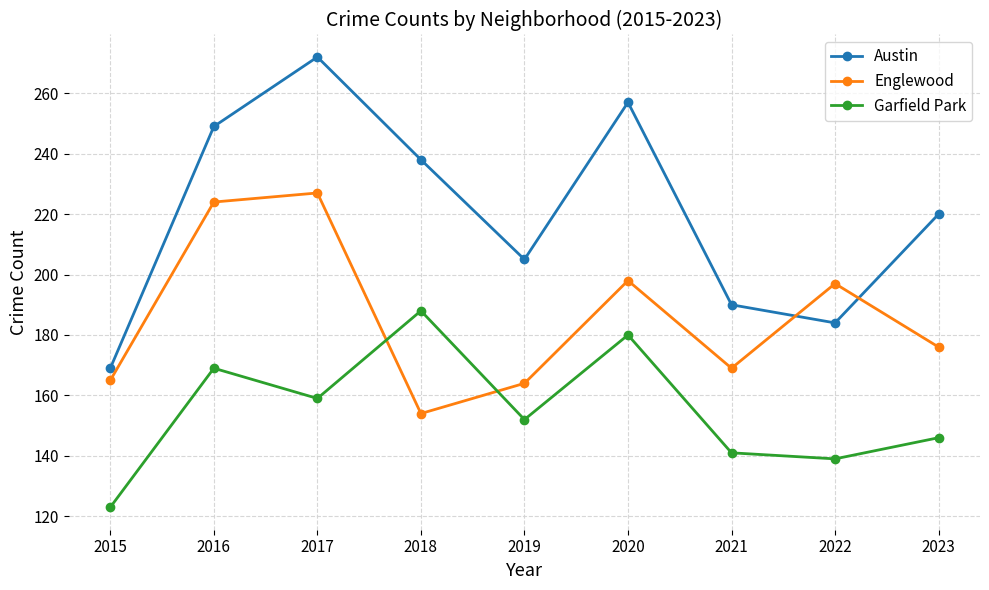

How many categories are shown in the chart?

9